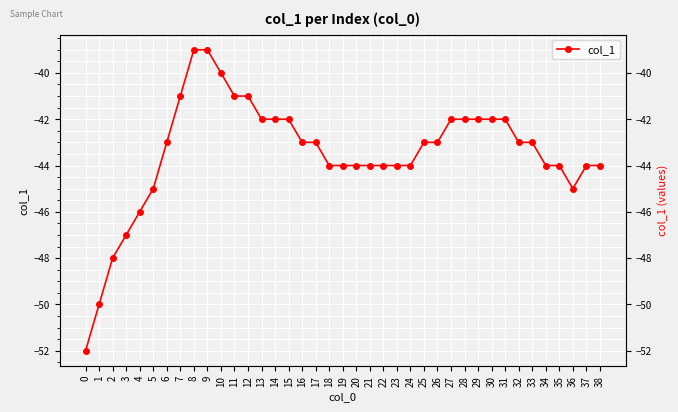

The value at 28 is -42. True or false?

True